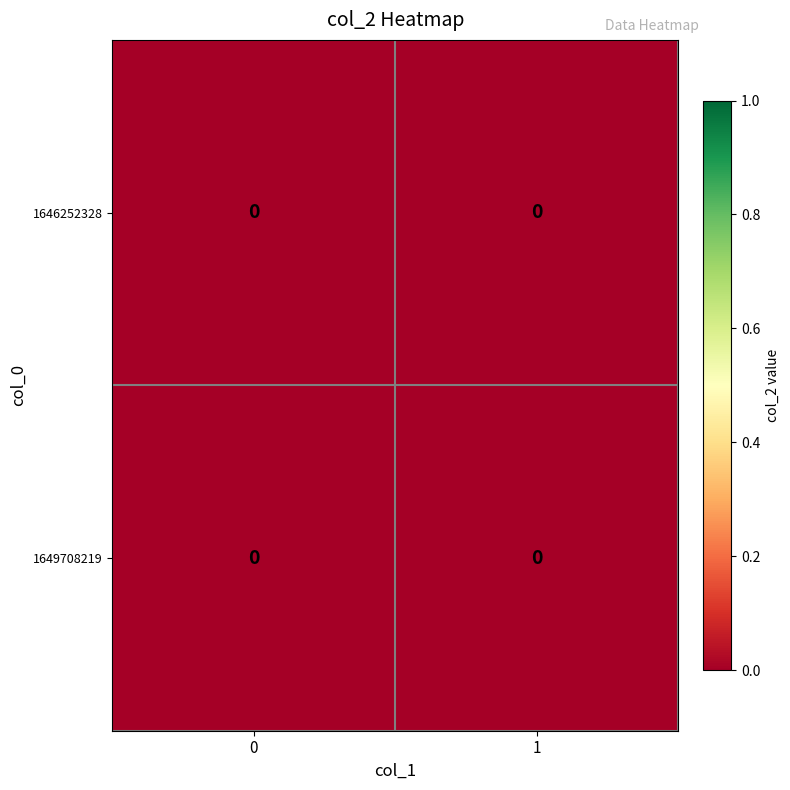

Between col_1=0 and col_1=1, which series saw the biggest shift?

1649708219